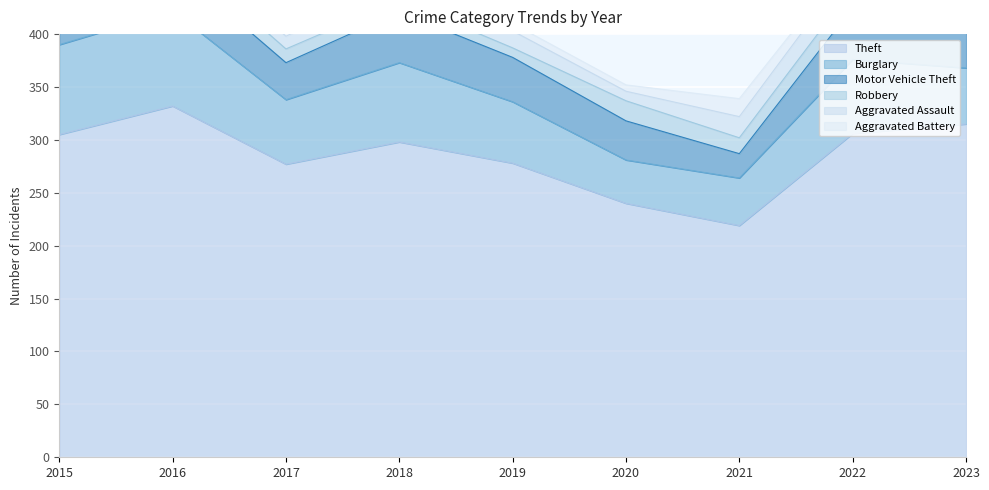

The value of Theft at 2016 is 491. True or false?

False